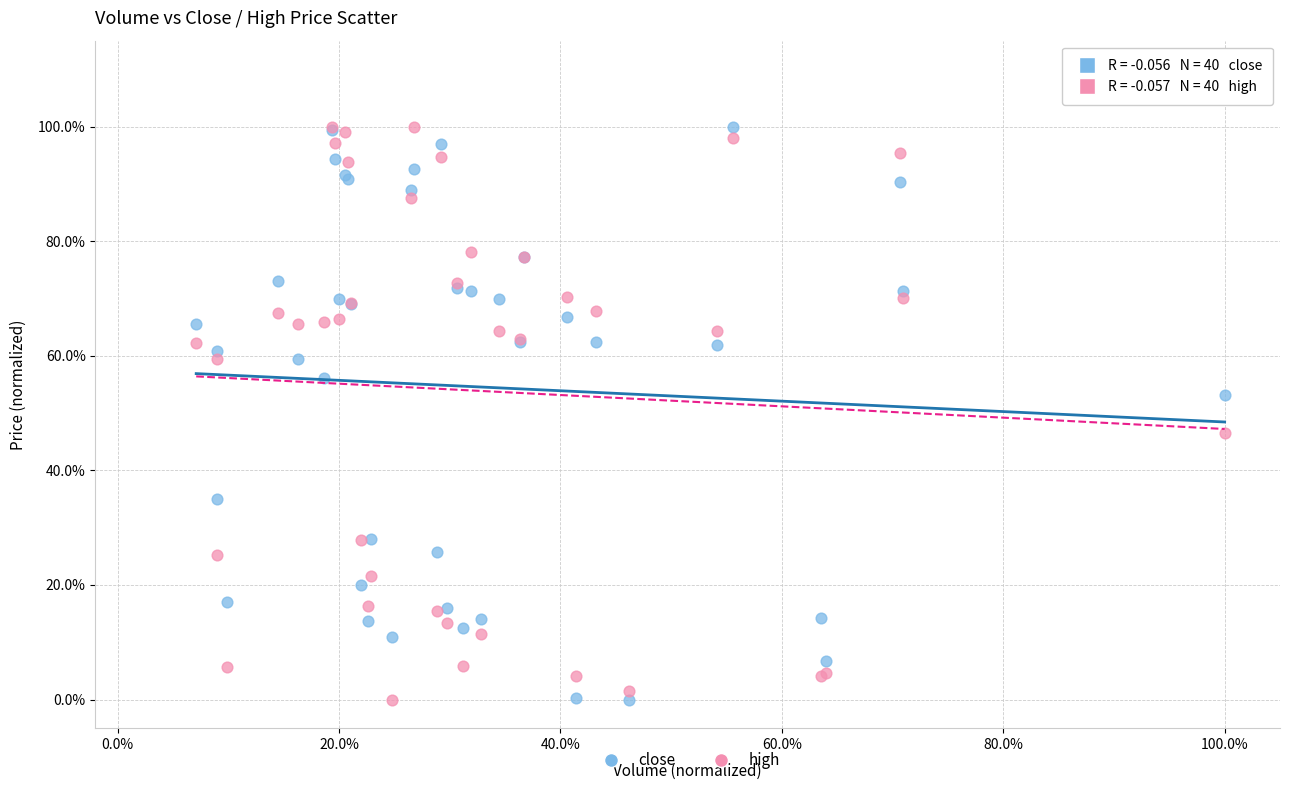

What are all the series names shown in the legend?

close, high